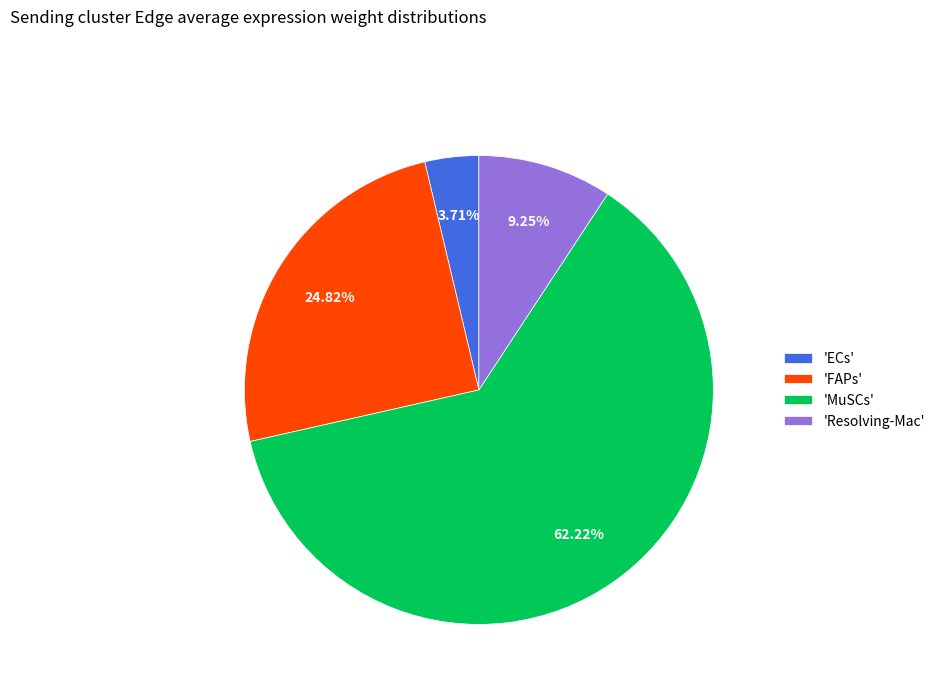

Count the number of slices in the pie.

4